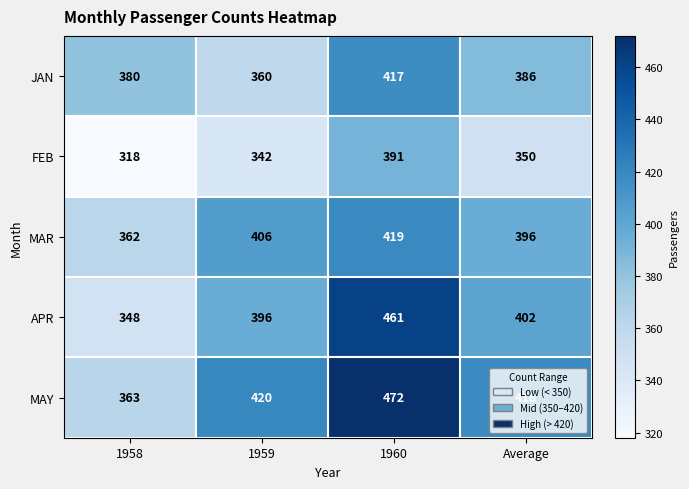

Which series changed the most between 1960 and Average?

APR